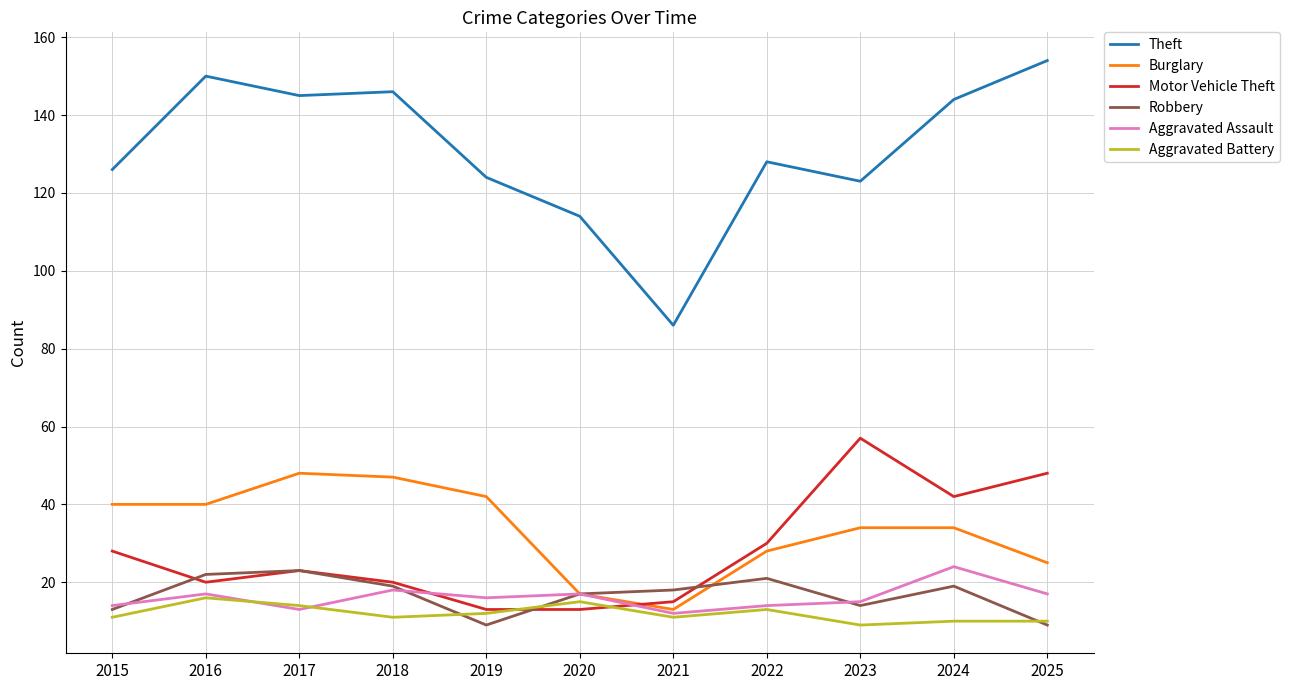

True or false: Aggravated Assault and Theft intersect in this chart.

False